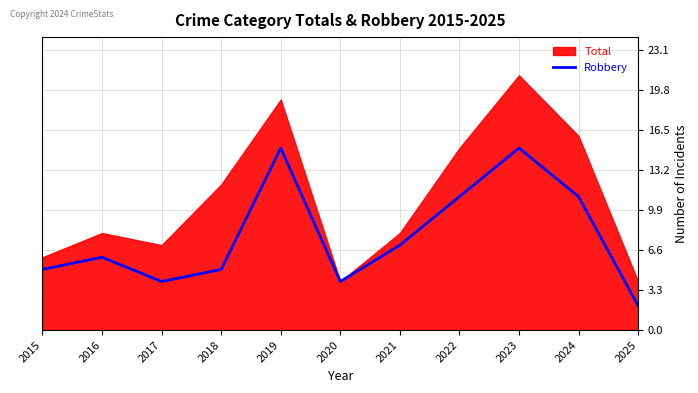

Does the chart have visible grid lines?

Yes